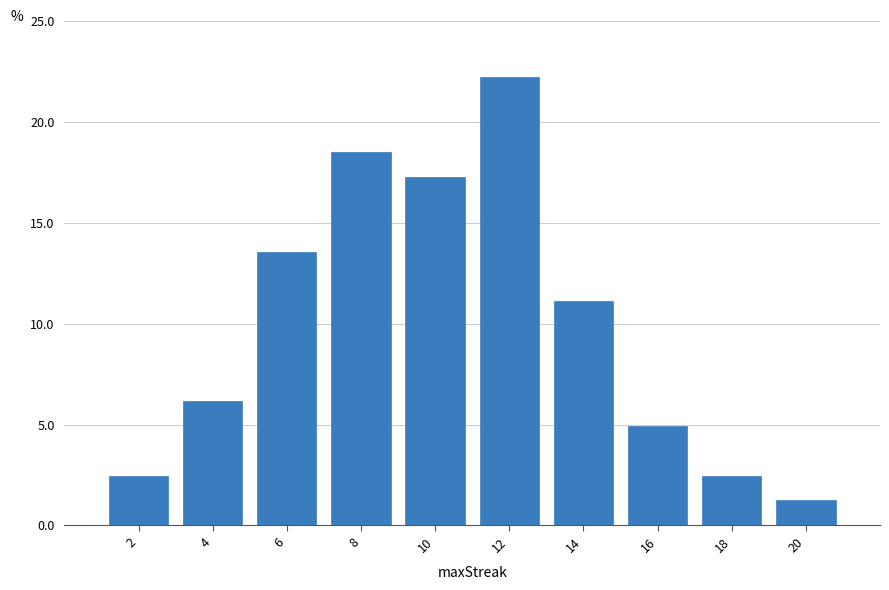

Reading left to right, what are all the values shown in this chart?

2=2.5	4=6.2	6=13.6	8=18.5	10=17.3	12=22.2	14=11.1	16=4.9	18=2.5	20=1.2